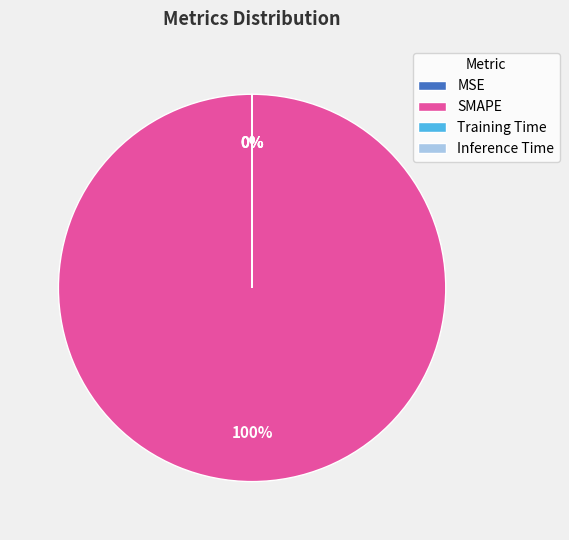

Is there a majority slice in this chart?

Yes